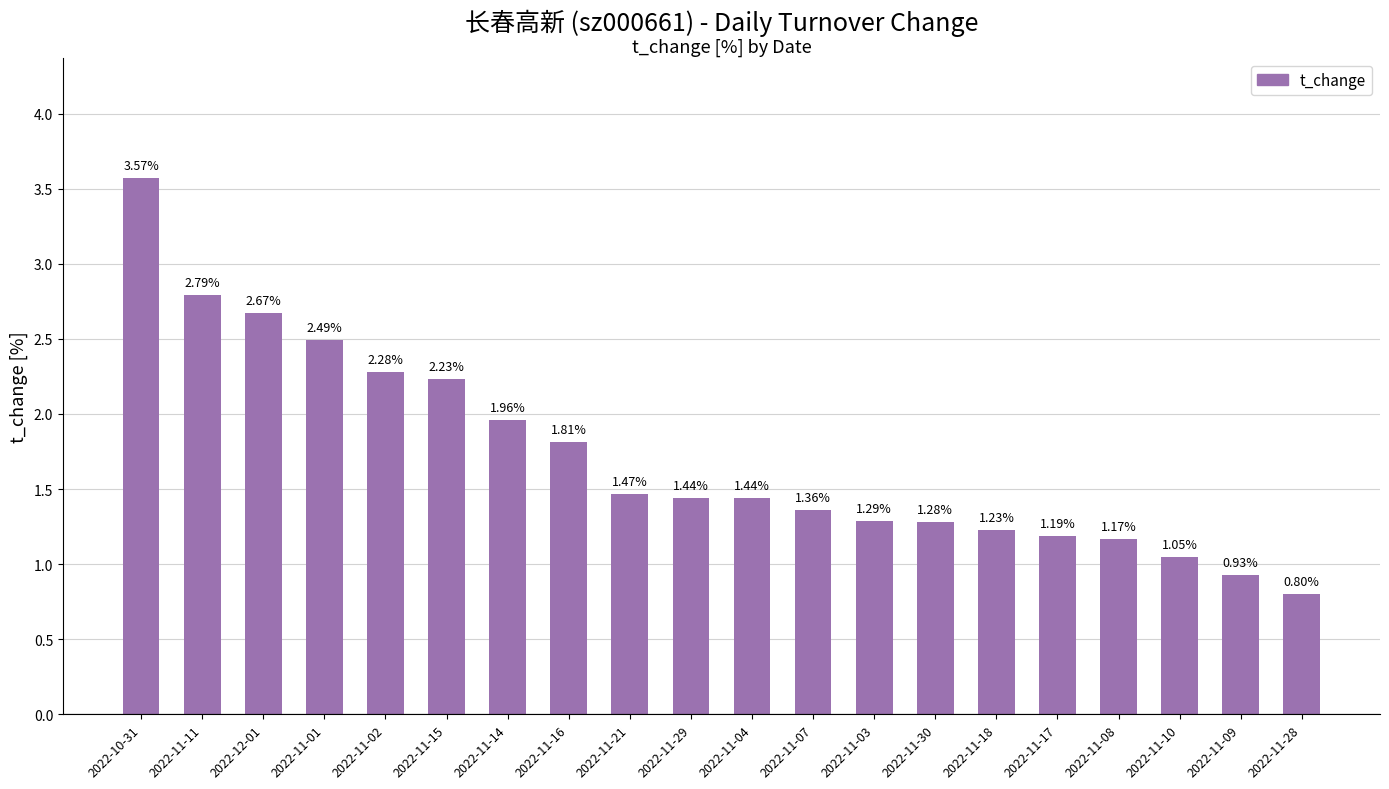

How many data points are less than 1?

2